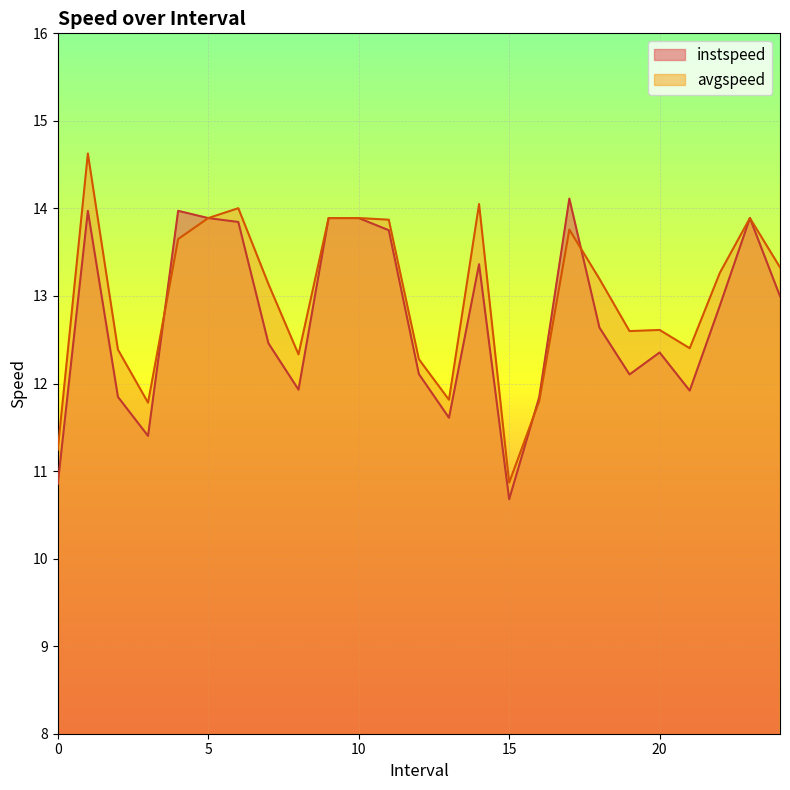

Rank the categories by instspeed value from lowest to highest.

15.0, 0.0, 3.0, 13.0, 16.0, 2.0, 21.0, 8.0, 19.0, 12.0, 20.0, 7.0, 18.0, 22.0, 24.0, 14.0, 11.0, 6.0, 5.0, 9.0, 10.0, 23.0, 1.0, 4.0, 17.0